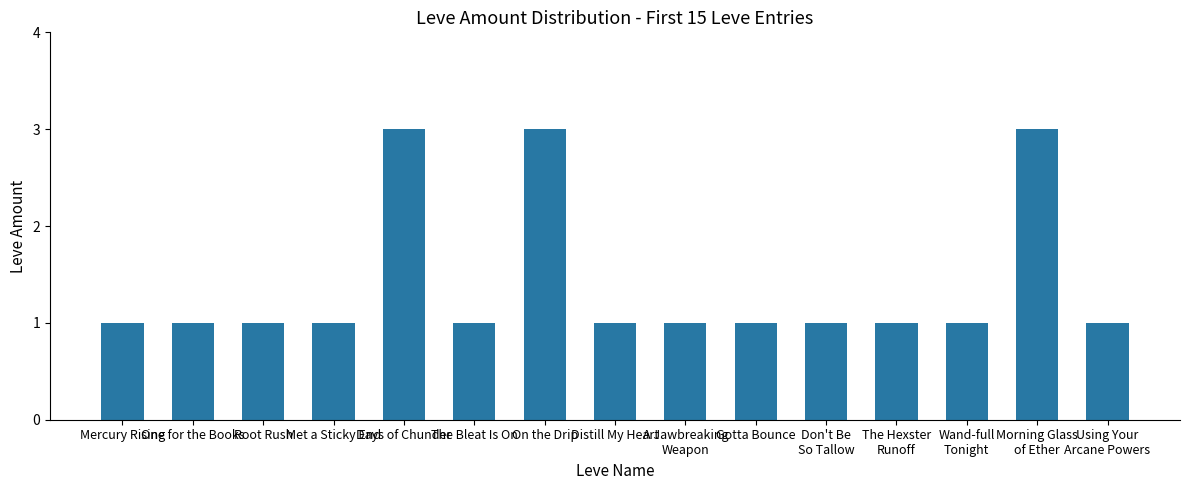

Reading right to left, what are all the values shown in this chart?

1	3	1	1	1	1	1	1	3	1	3	1	1	1	1